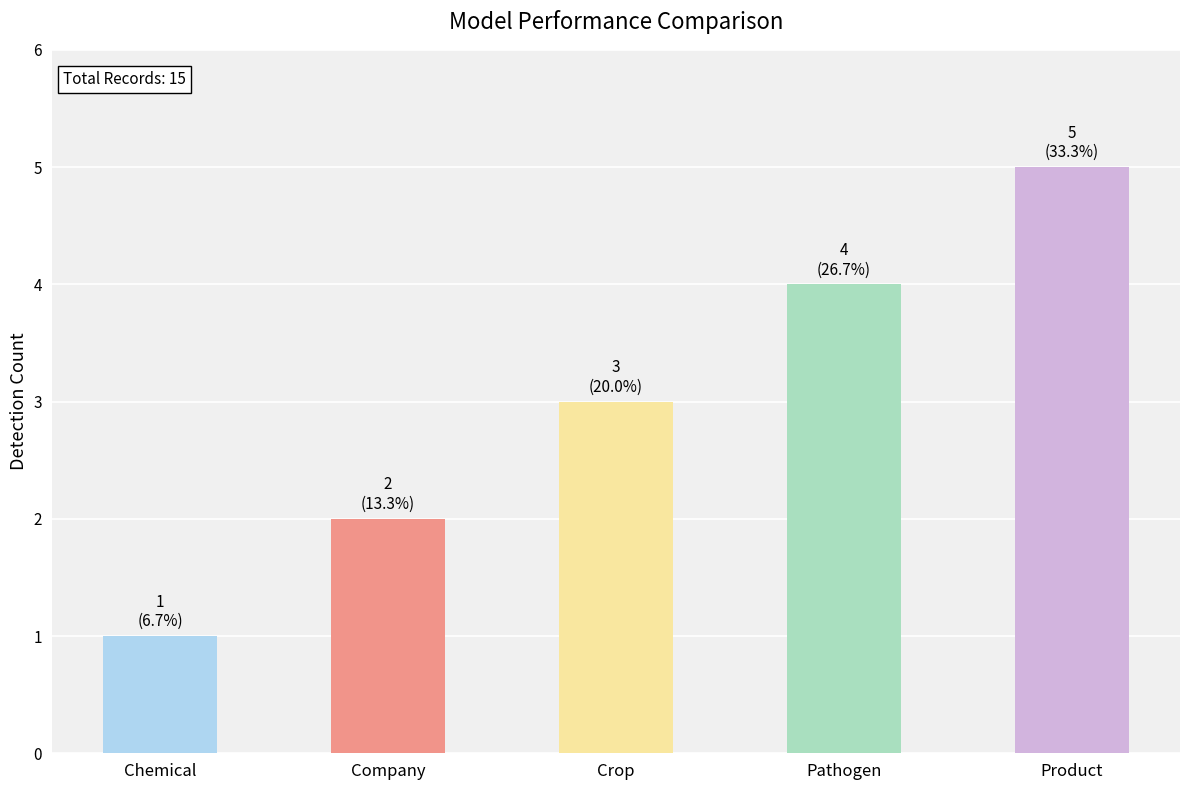

Which label corresponds to the smallest value in the chart?

Chemical